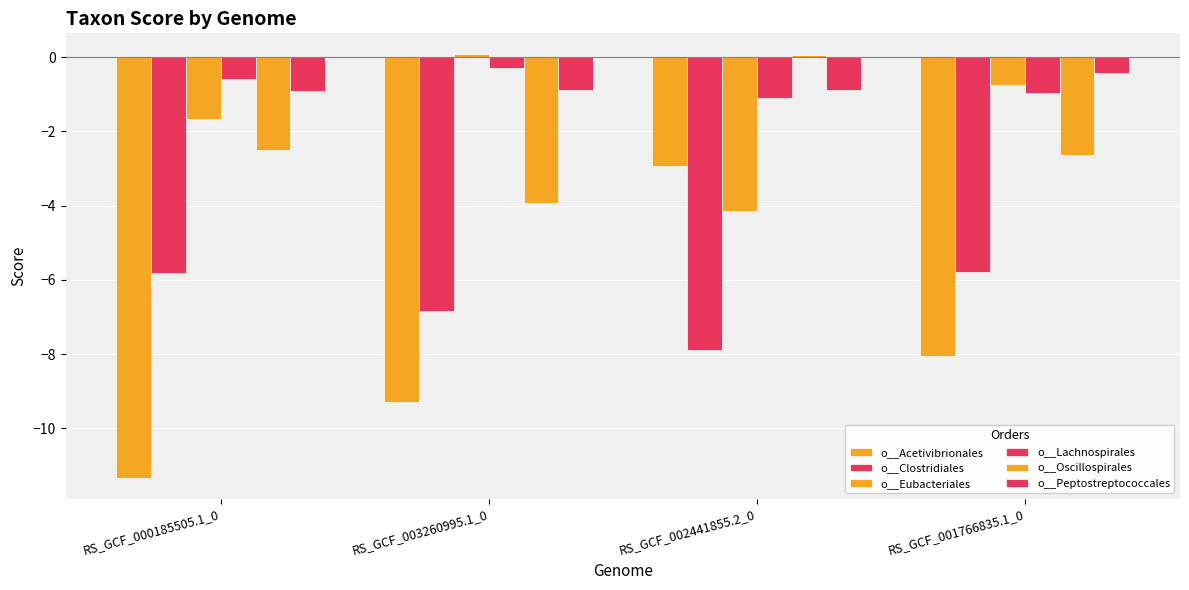

How many categories are shown in the chart?

4